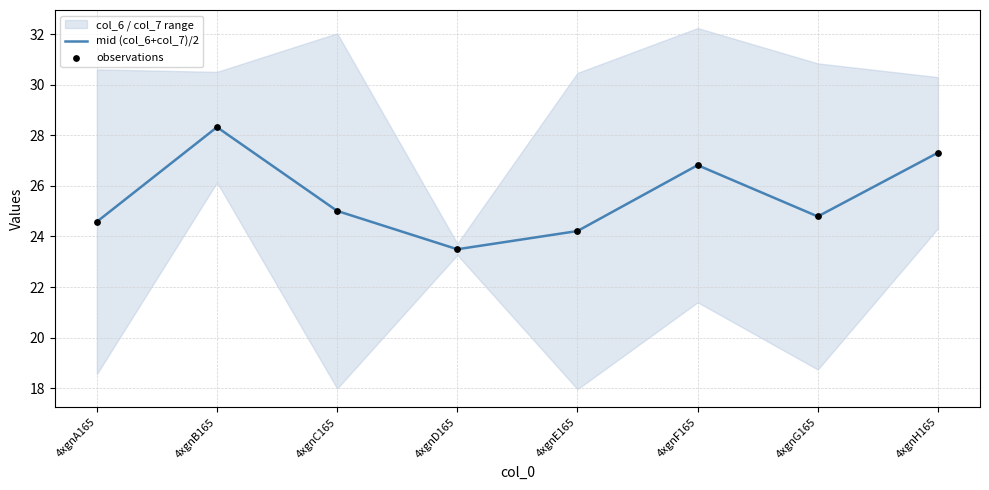

What is the total value across all series at 4xgnF165?

53.6